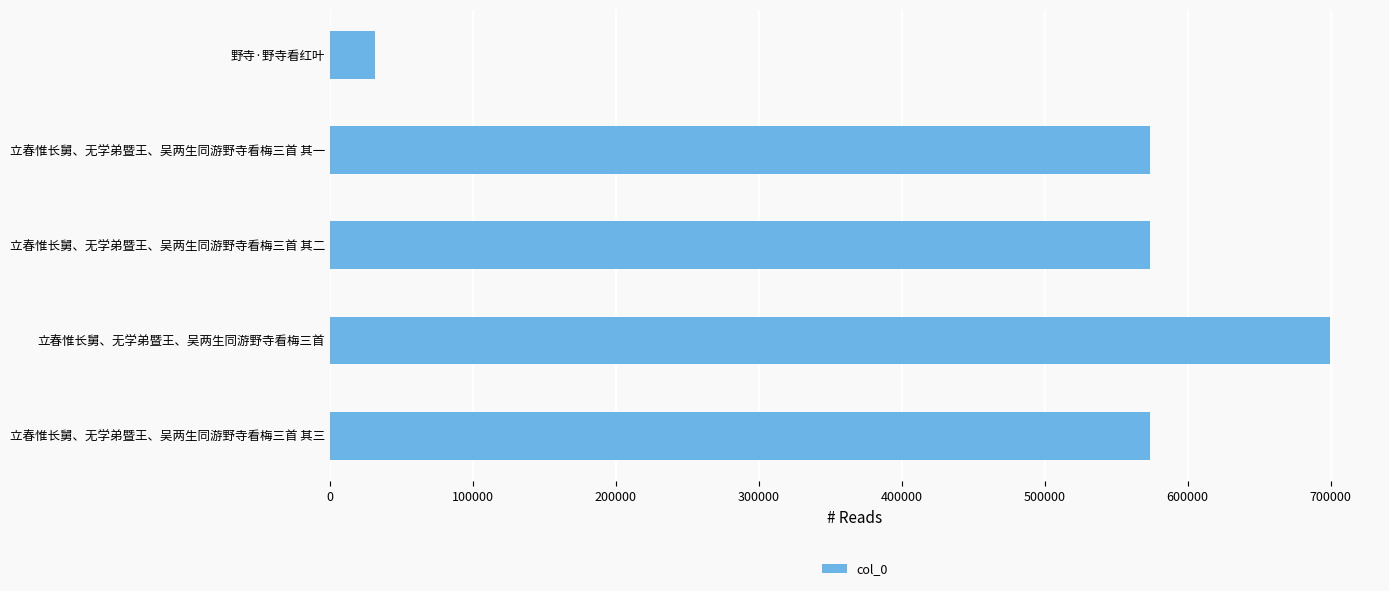

What is the change in value from 立春惟长舅、无学弟暨王、吴两生同游野寺看梅三首 其一 to 野寺·野寺看红叶?

-541945